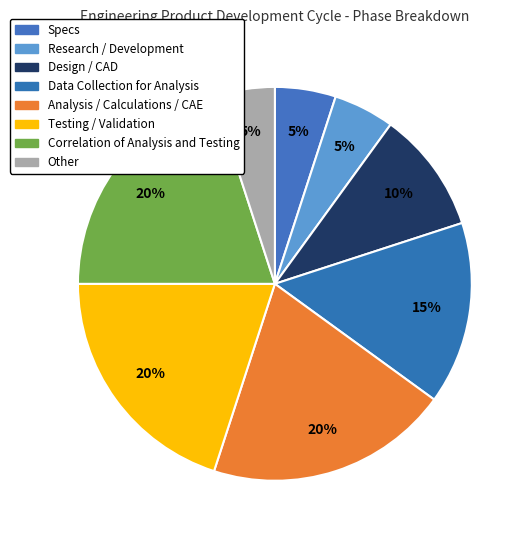

Rank the categories by value from highest to lowest.

Analysis / Calculations / CAE, Testing / Validation, Correlation of Analysis and Testing, Data Collection for Analysis, Design / CAD, Specs, Research / Development, Other